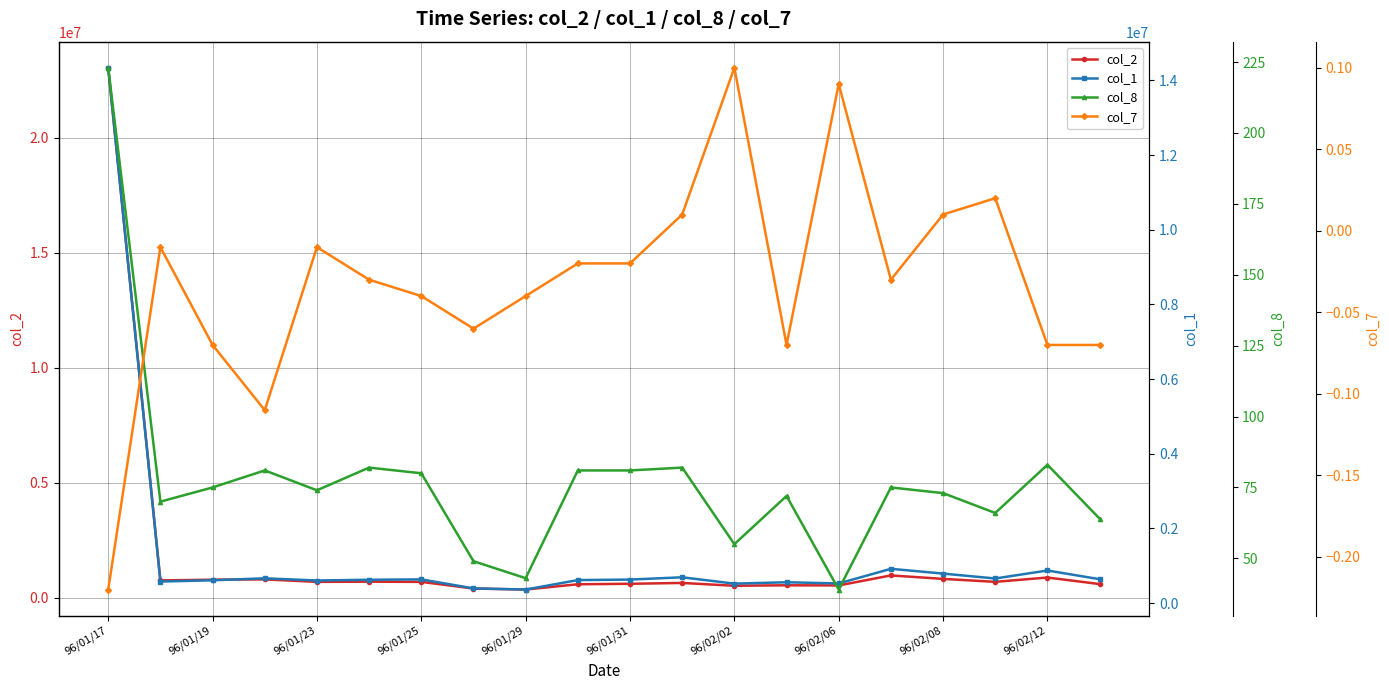

True or false: col_2 has more than 2 points higher than both neighbors.

True